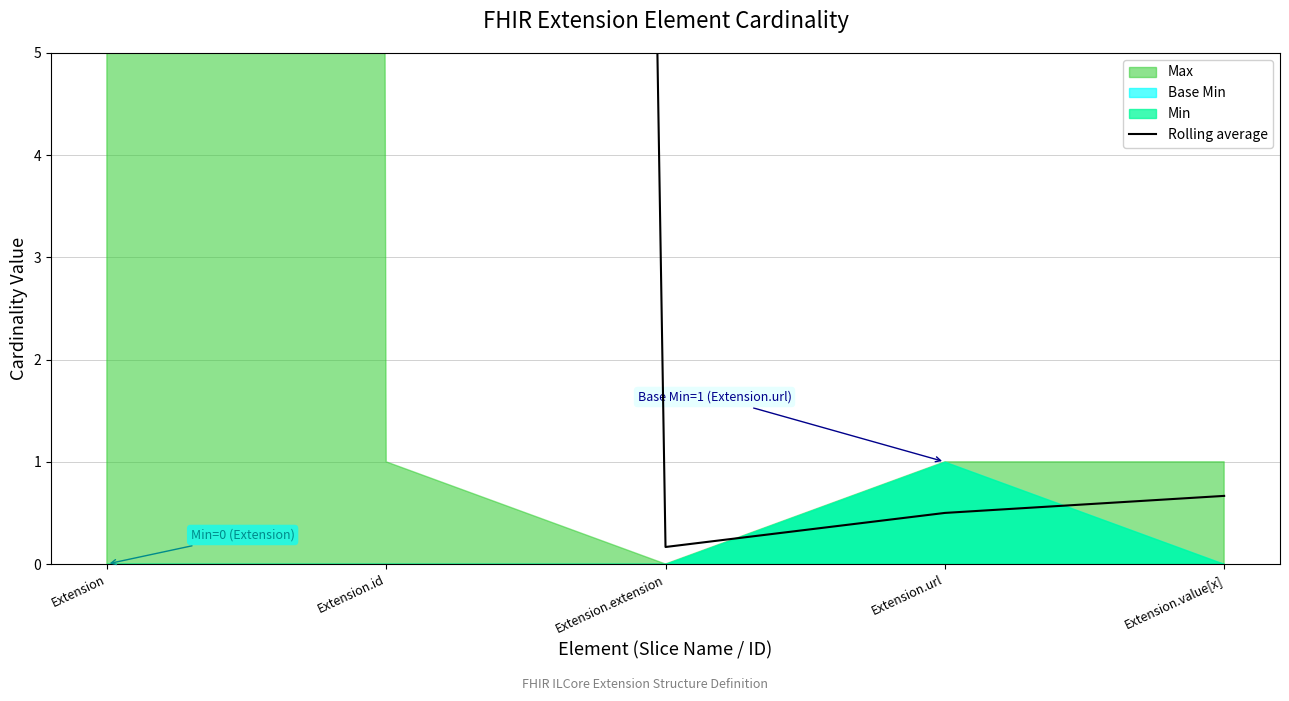

How many lines are shown in the chart?

1